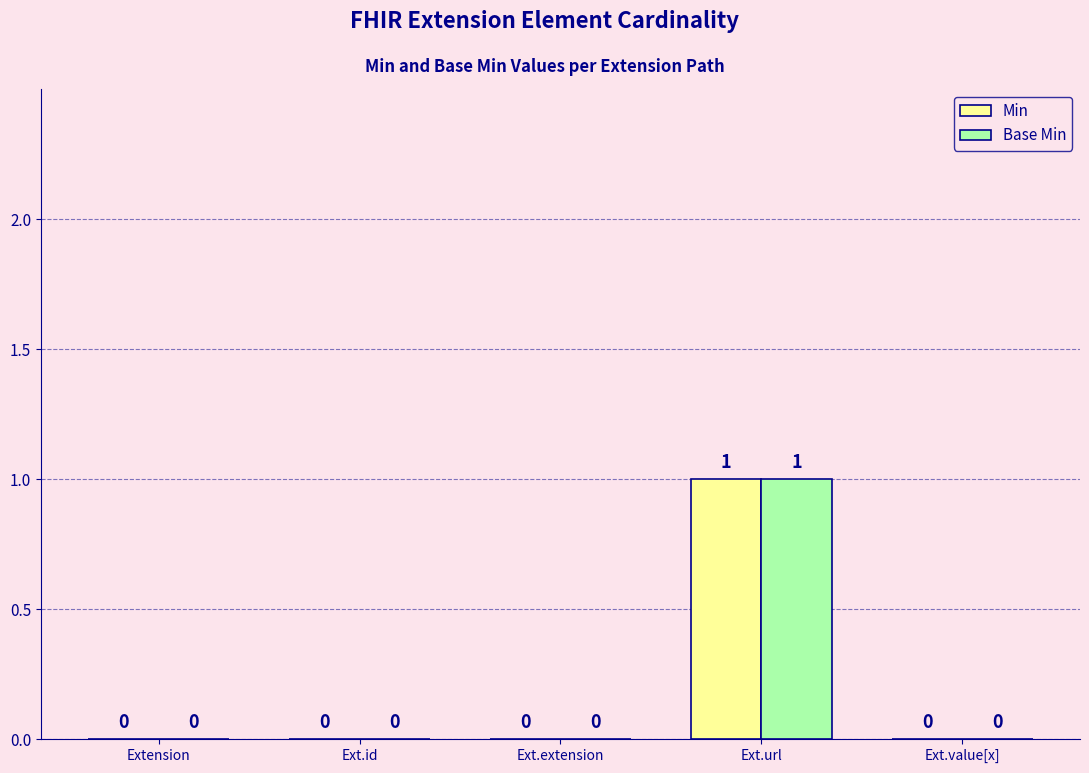

At which category is the sum across all series the highest?

Ext.url